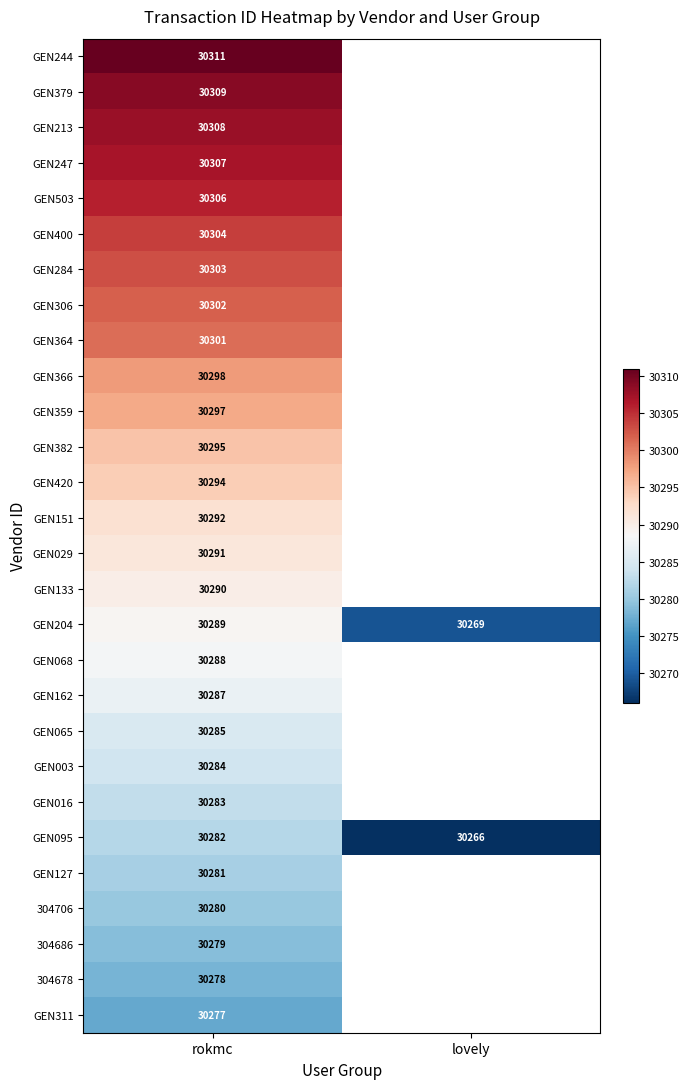

What is the total value across all series at rokmc?

848201